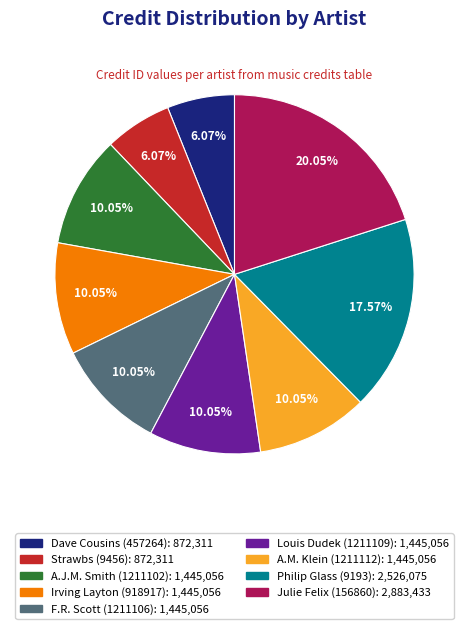

Which slice is the largest?

Julie Felix (156860)